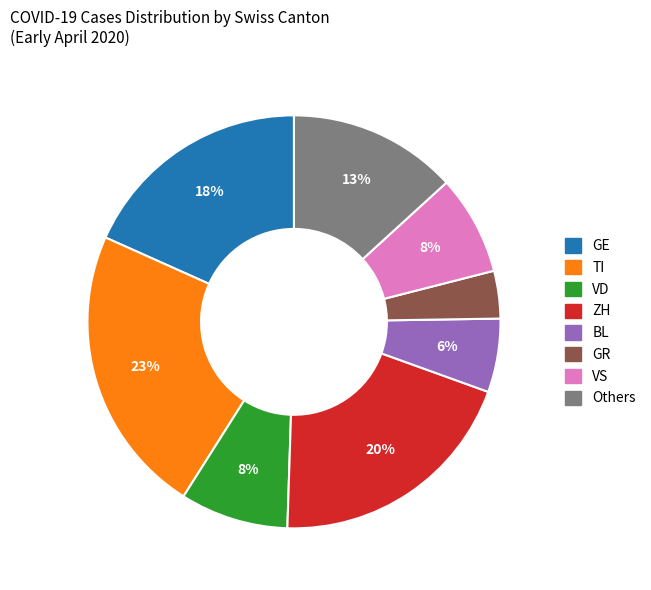

How many slices are in this pie chart?

8